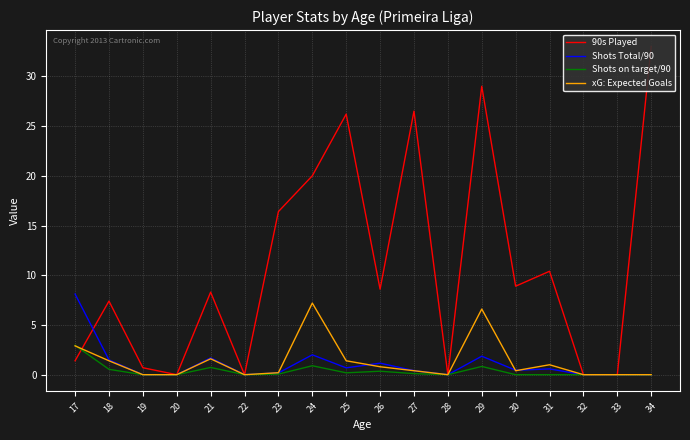

How many interior local peaks does the Shots Total/90 series have?

5